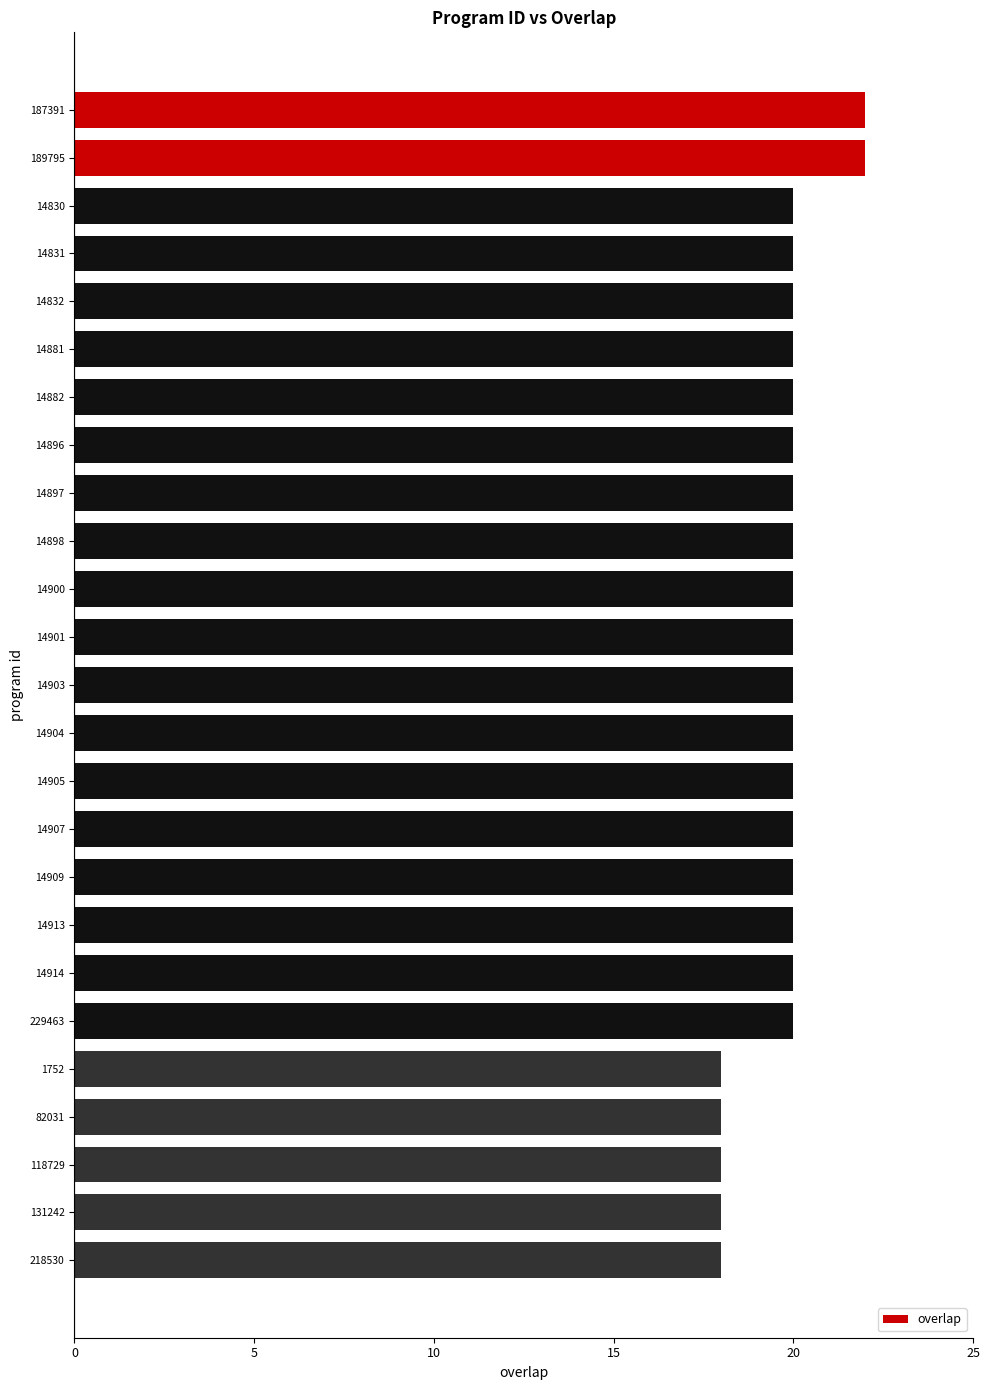

Between 14909 and 187391, which is larger?

187391